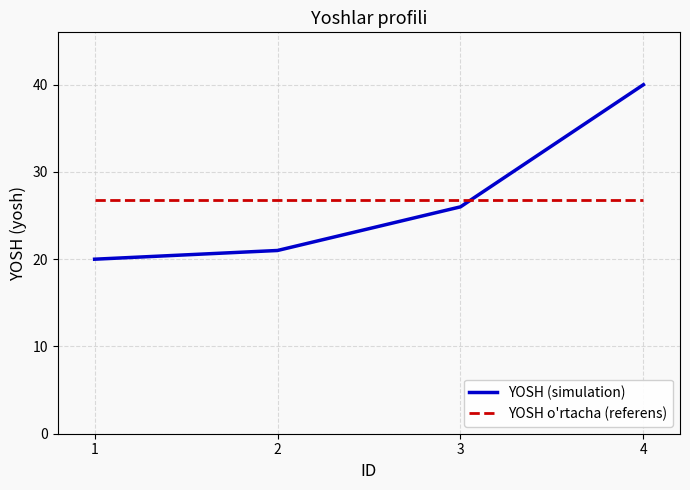

Reading left to right, list all the values displayed in this chart.

YOSH (simulation): 1=20.0	2=21.0	3=26.0	4=40.0
YOSH o'rtacha (referens): 1=26.8	2=26.8	3=26.8	4=26.8